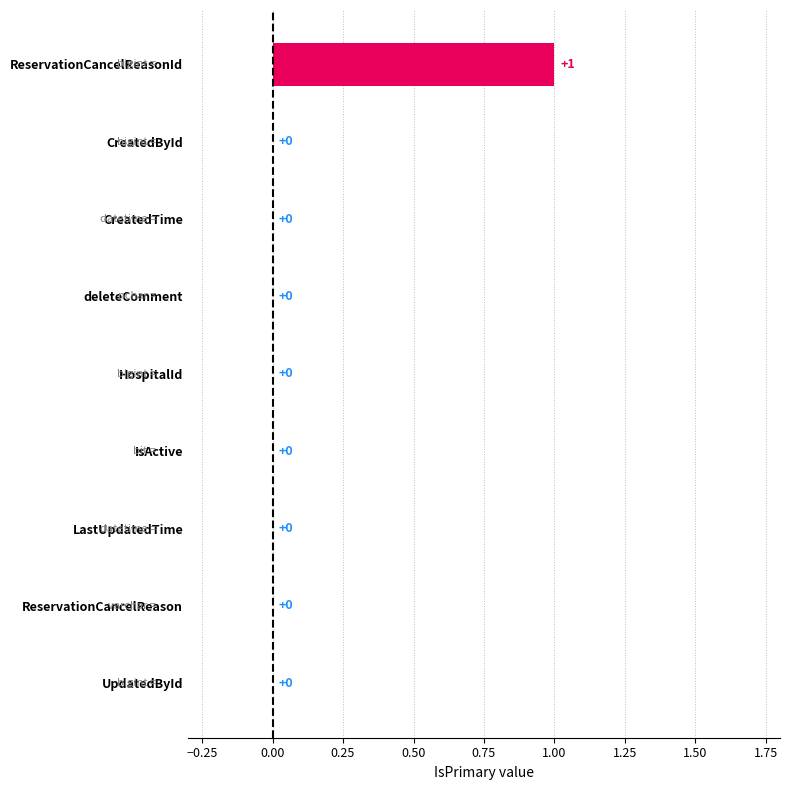

Count the number of values greater than 0.

1